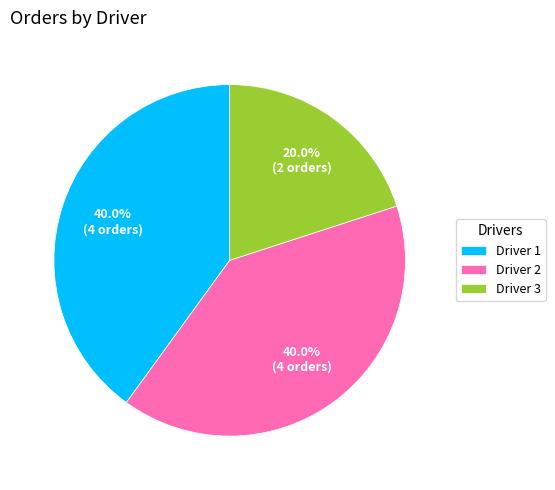

To the nearest percent, what is the average slice percentage?

33%